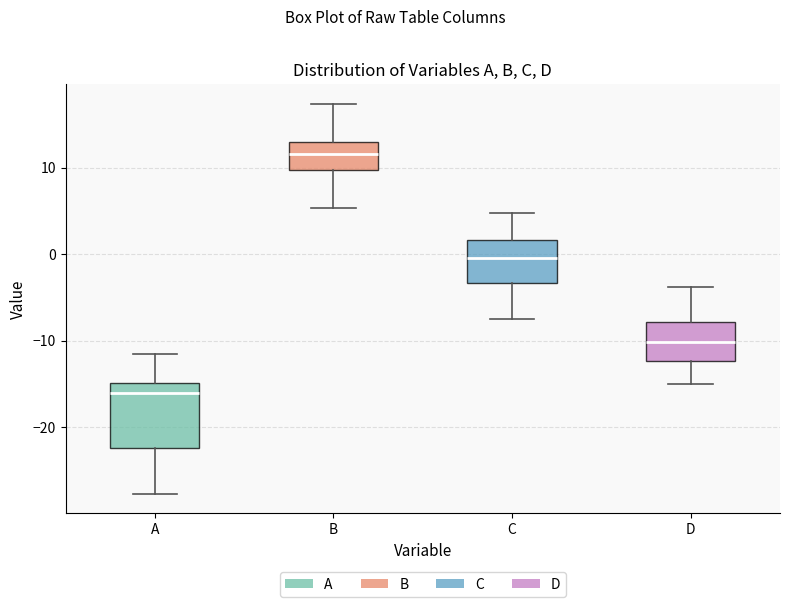

Where is the lower edge of the box for C on the y-axis? The values are not printed on the chart, so give them approximately, as read against the axis.

-3